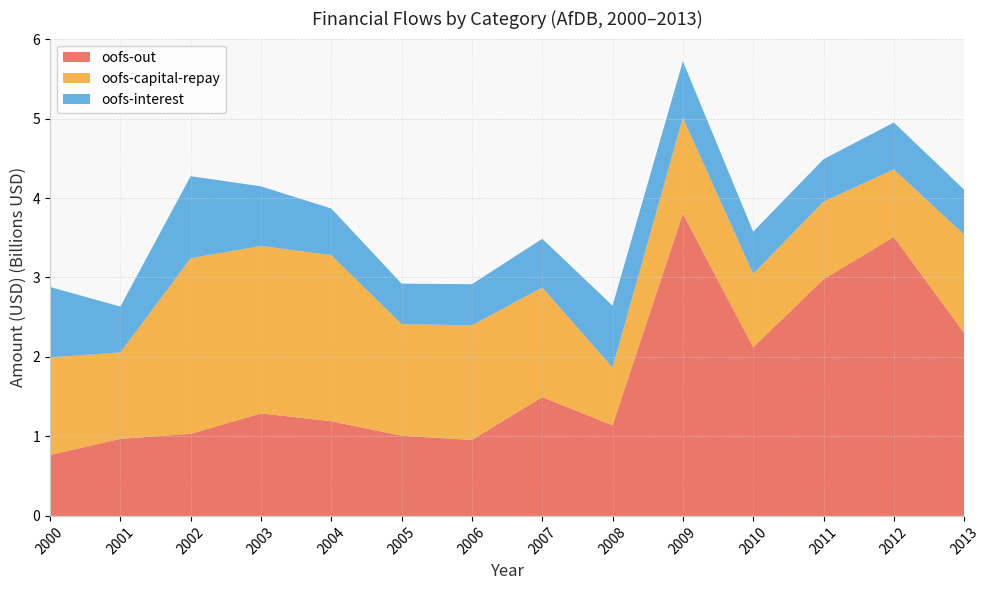

Reading right to left, what are all the values shown in this chart?

oofs-out: 2302030000	3510110000	2977940000	2120970000	3803070000	1139660000	1495250000	955580000	1008960000	1191190000	1289640000	1032810000	969130000	766930000
oofs-capital-repay: 1238310000	849650000	977170000	924870000	1207380000	727870000	1378380000	1442470000	1404070000	2090080000	2107270000	2210050000	1088490000	1227550000
oofs-interest: 564550000	590330000	532710000	530820000	709650000	778060000	613440000	517540000	509430000	586180000	749860000	1031880000	576290000	886110000